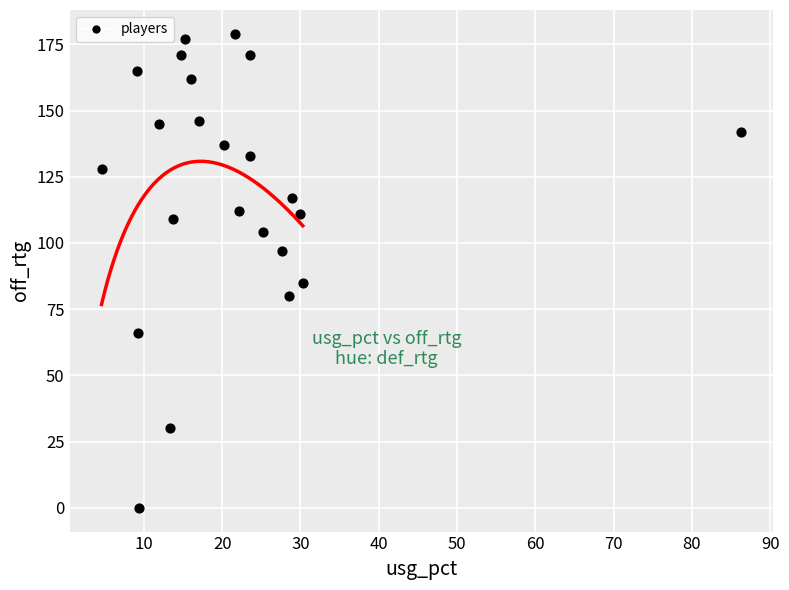

What Y value in the scatter plot is closest to 89?

85